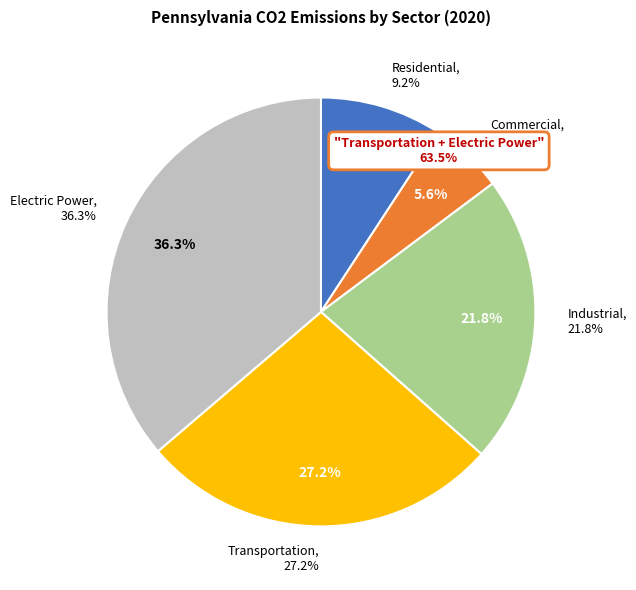

True or false: Industrial accounts for 14% of the total.

False